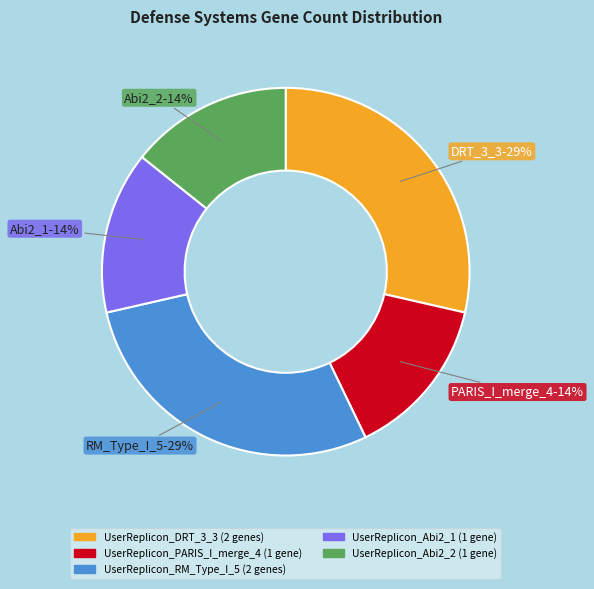

Is UserReplicon_RM_Type_I_5 the majority of the pie?

No